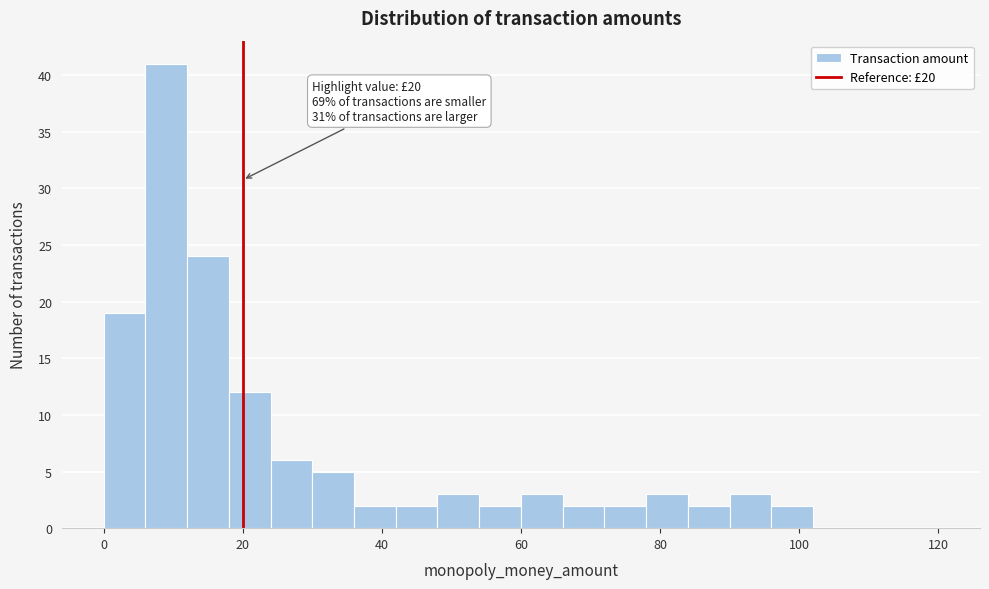

Read against the x-axis, roughly where is the centre of the tallest bar?

10